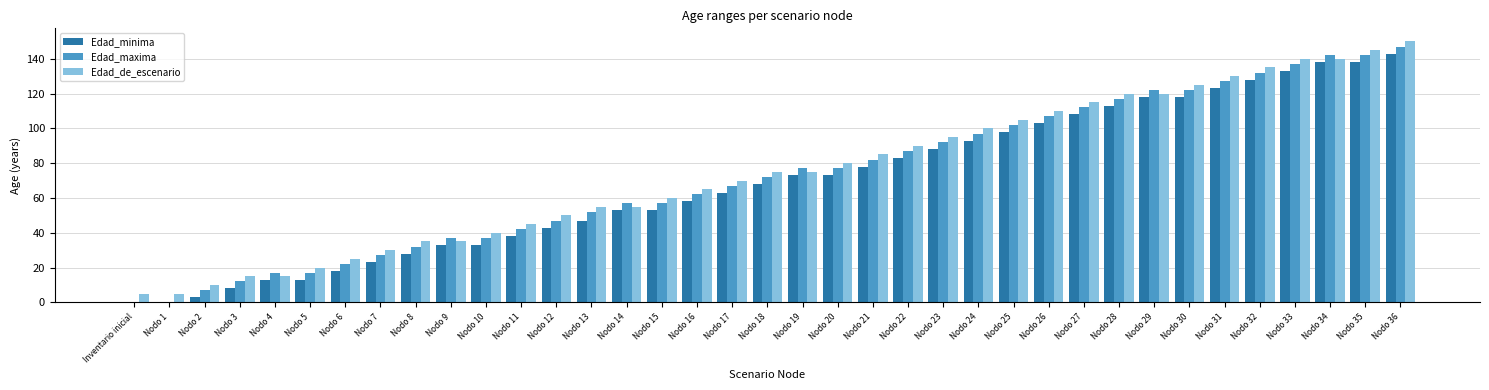

What is the spread (max minus min) of values at Nodo 13?

8